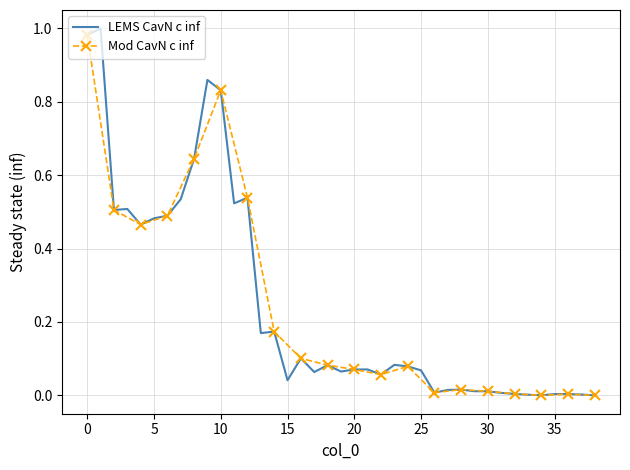

True or false: the data shows 0.5 at 11.

True